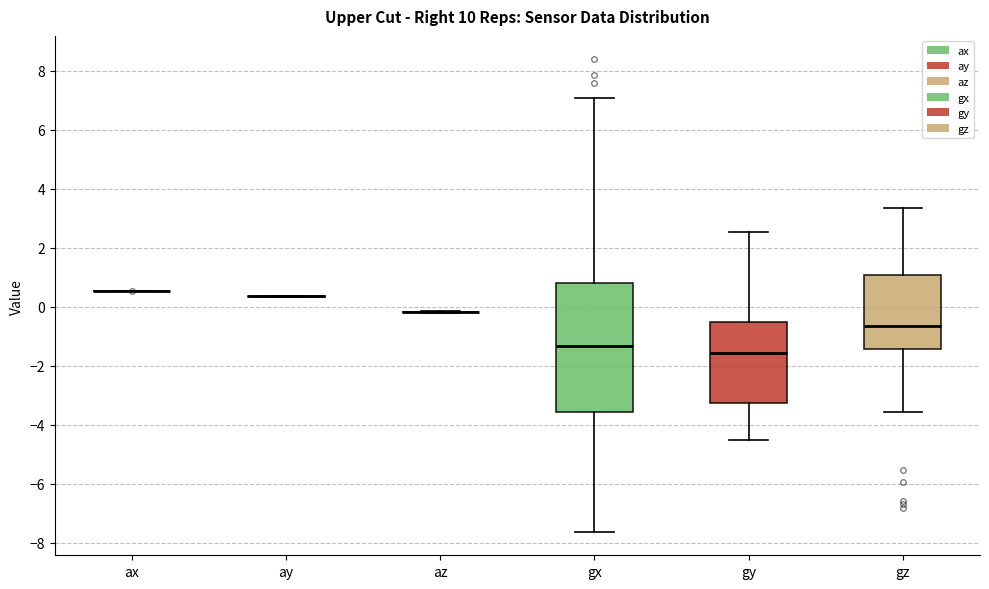

Where does the lower whisker of the box for gx end on the y-axis? The values are not printed on the chart, so give them approximately, as read against the axis.

-7.6